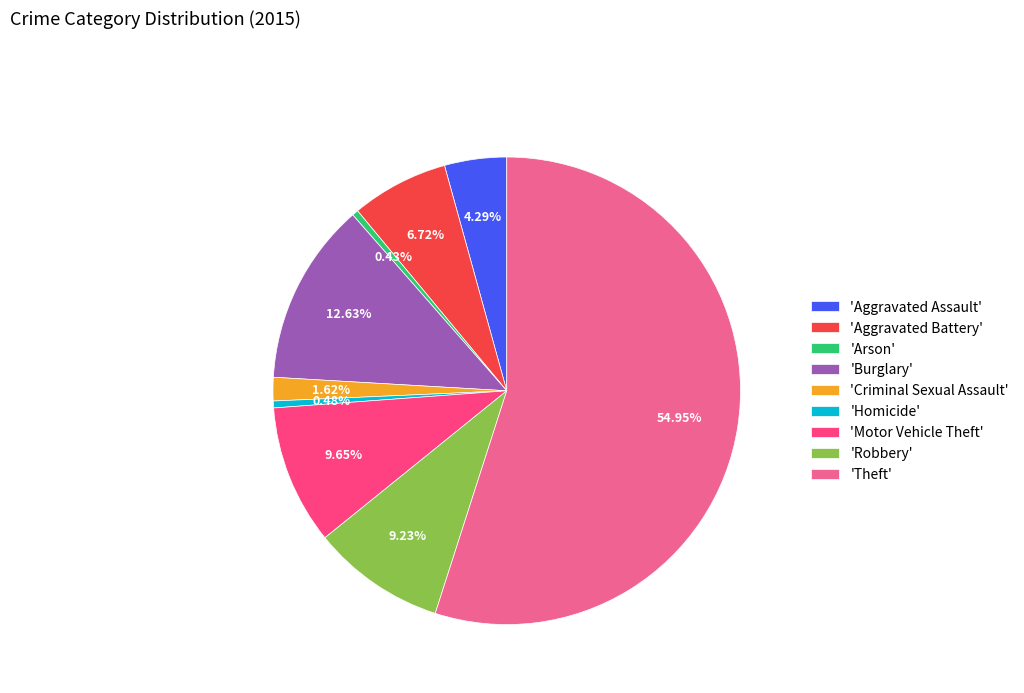

Combined, do 'Motor Vehicle Theft' and 'Theft' account for over 50%?

Yes